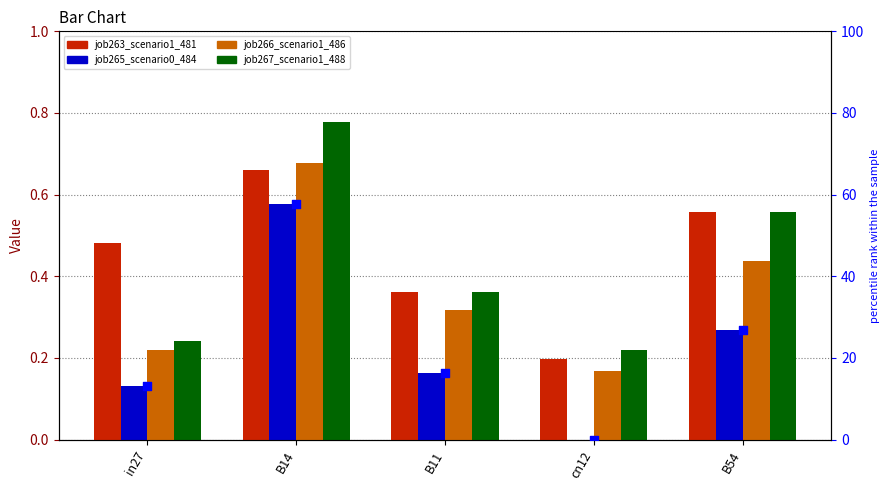

At which category is the sum across all series the highest?

B14